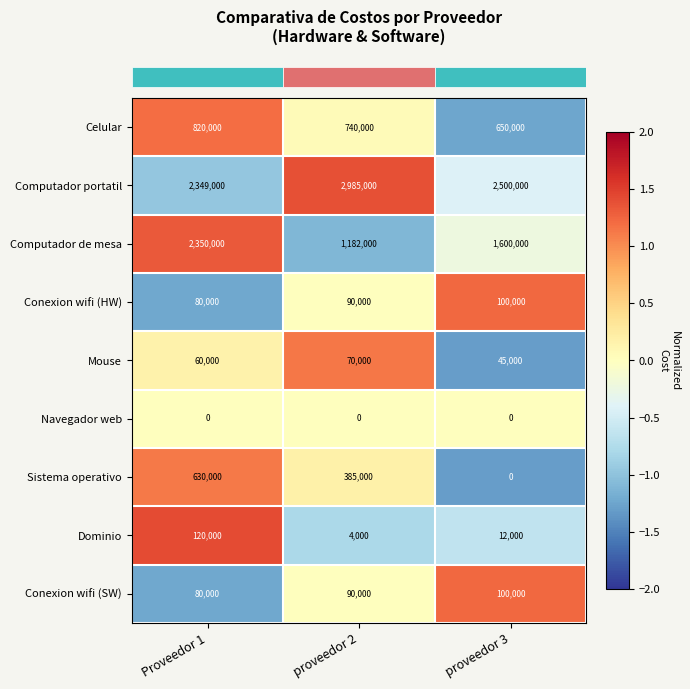

How many series are shown in this chart?

9